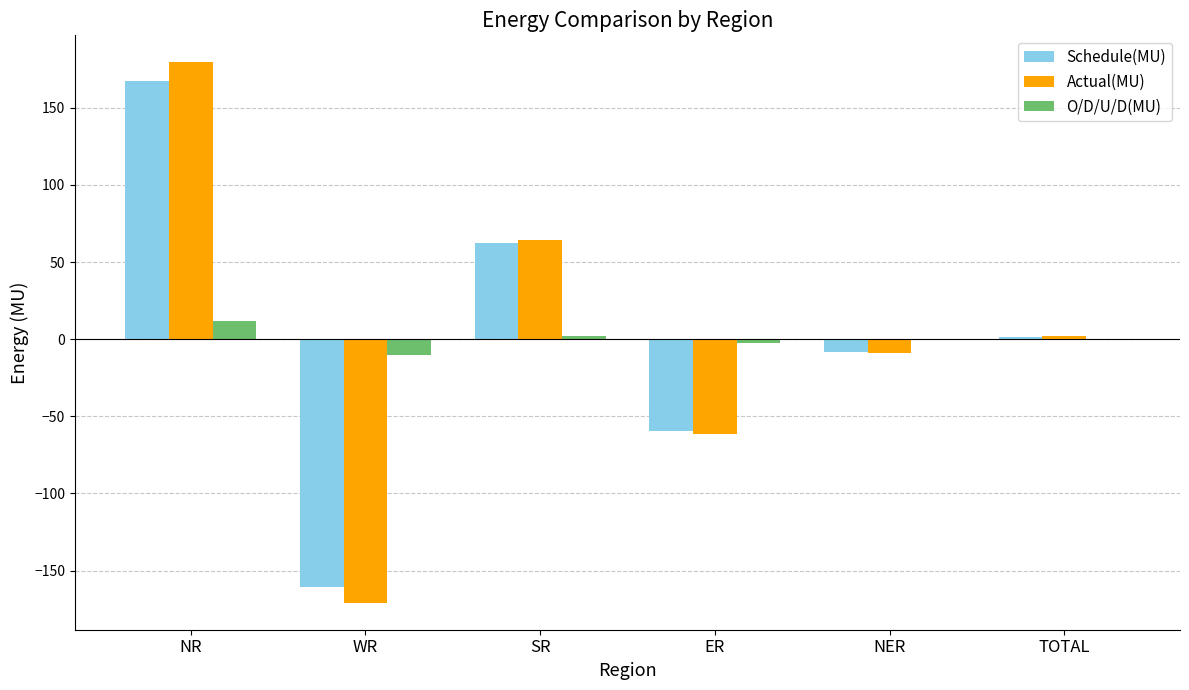

The Actual(MU) series shows 64.1 at SR. True or false?

True